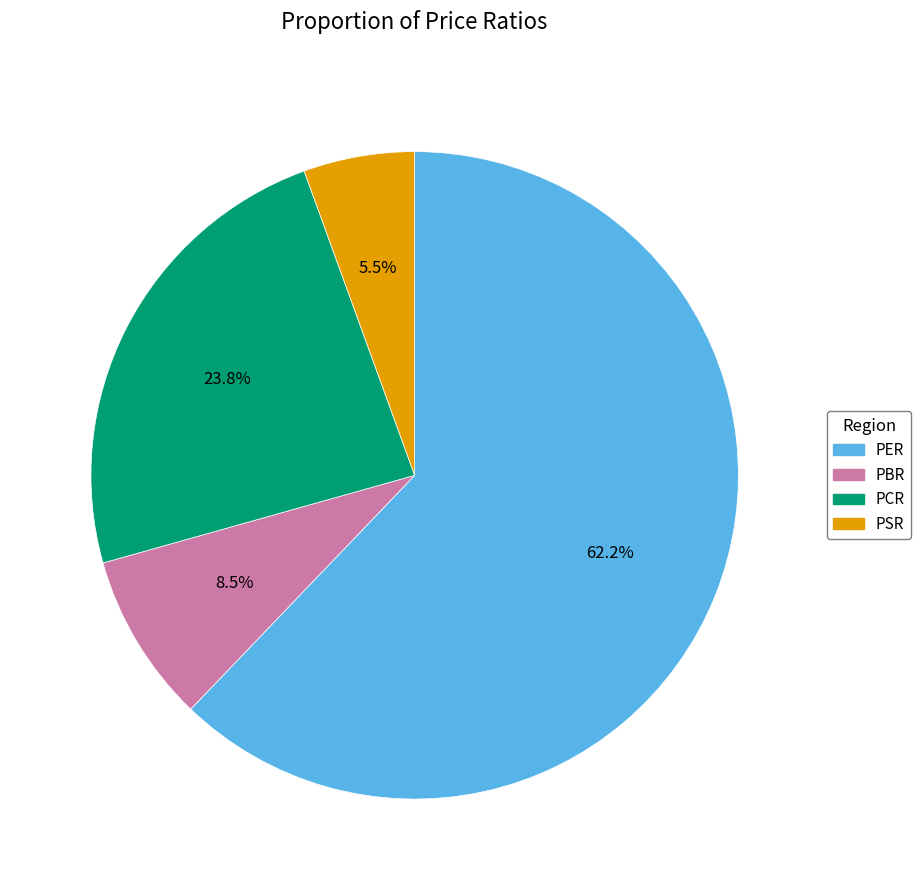

To the nearest percent, what is the average slice percentage?

25%